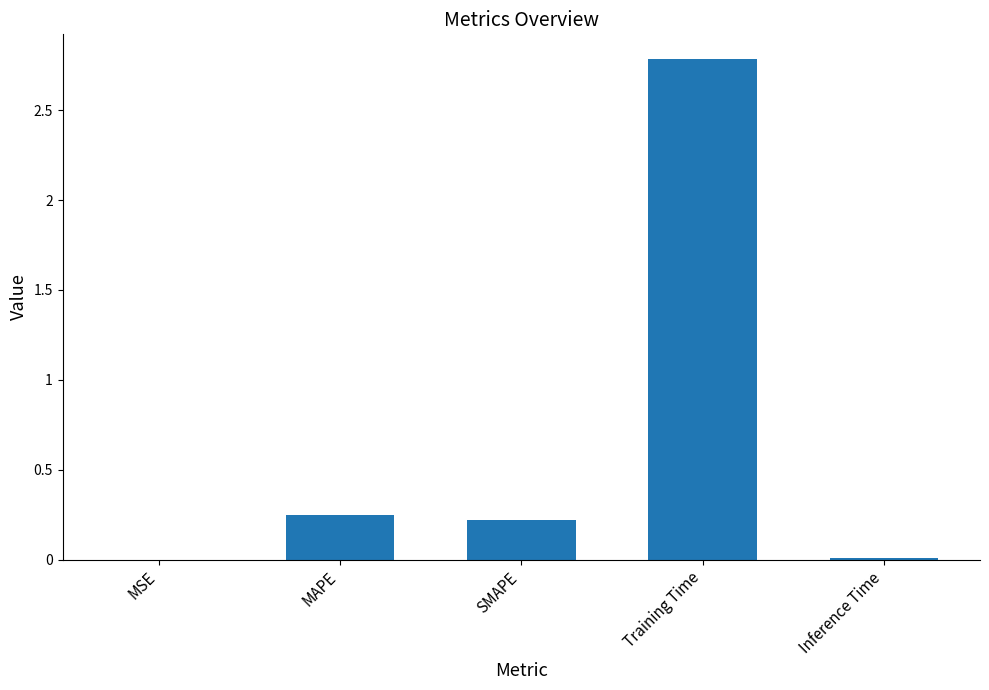

Between Inference Time and MAPE, which is larger?

MAPE